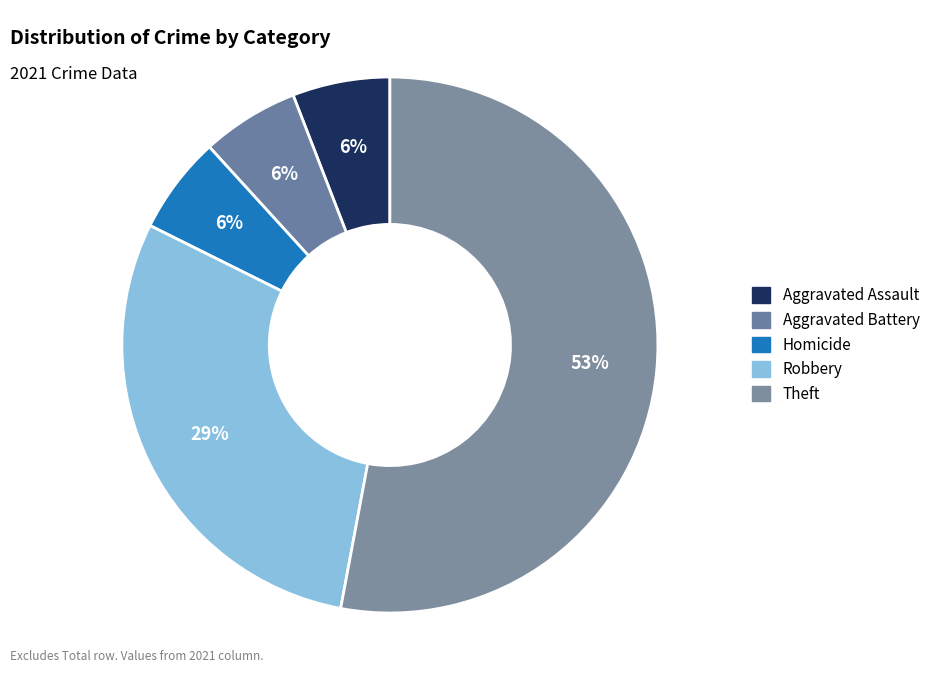

To the nearest percent, what is the difference between the largest and smallest slice percentages?

47%